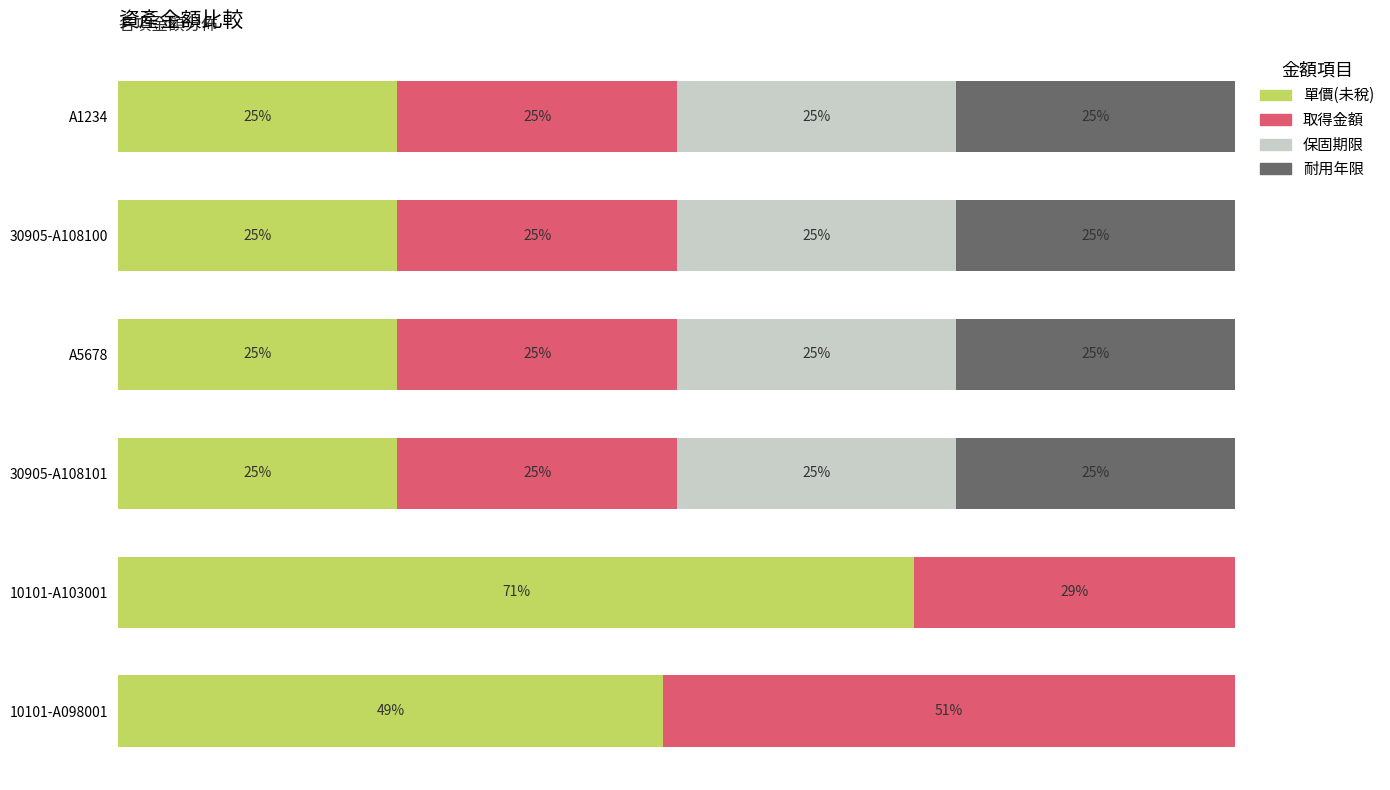

What are all the series names shown in the legend?

單價(未稅), 取得金額, 保固期限, 耐用年限